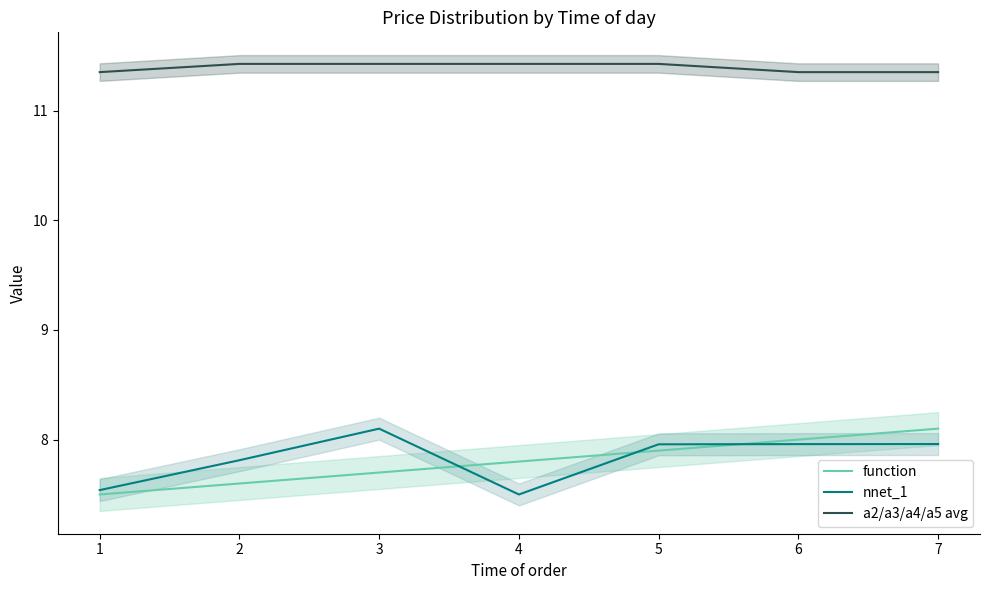

What is the value of the nnet_1 point at the 1st from the left?

7.5